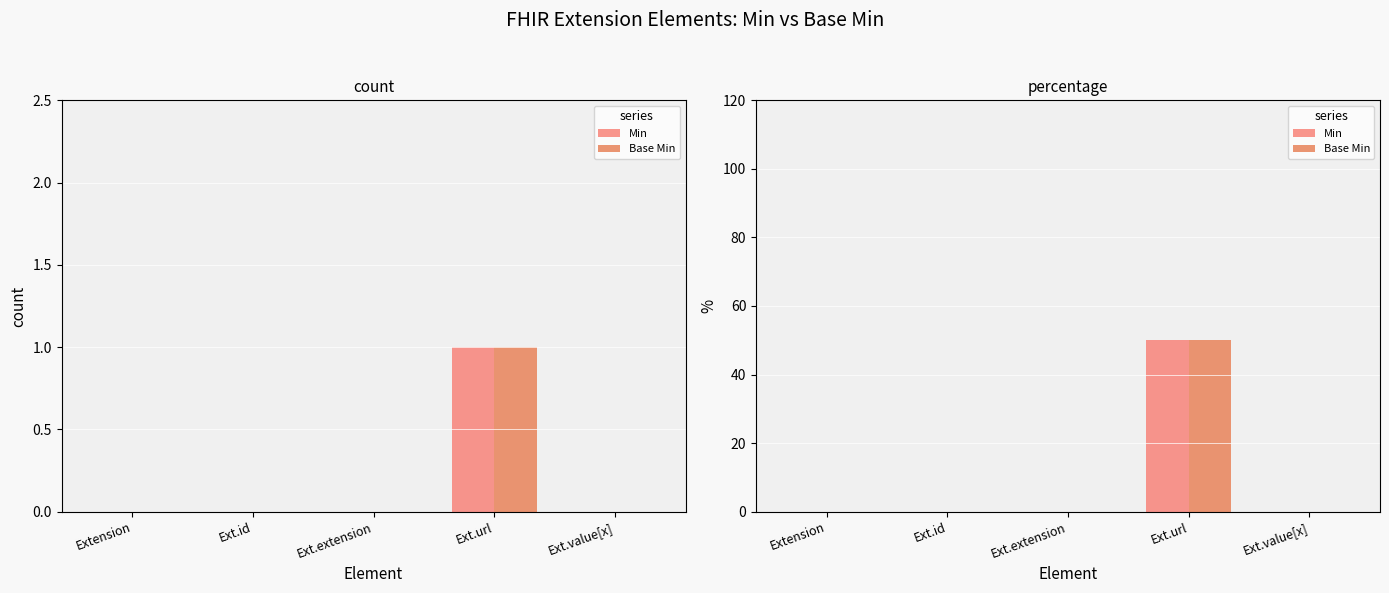

What is the average value of the Min series?

10